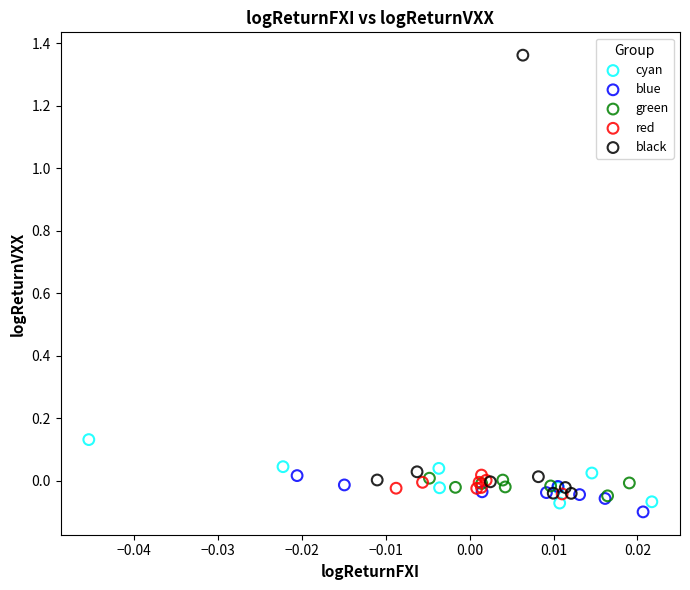

Which series reaches the maximum Y coordinate?

black